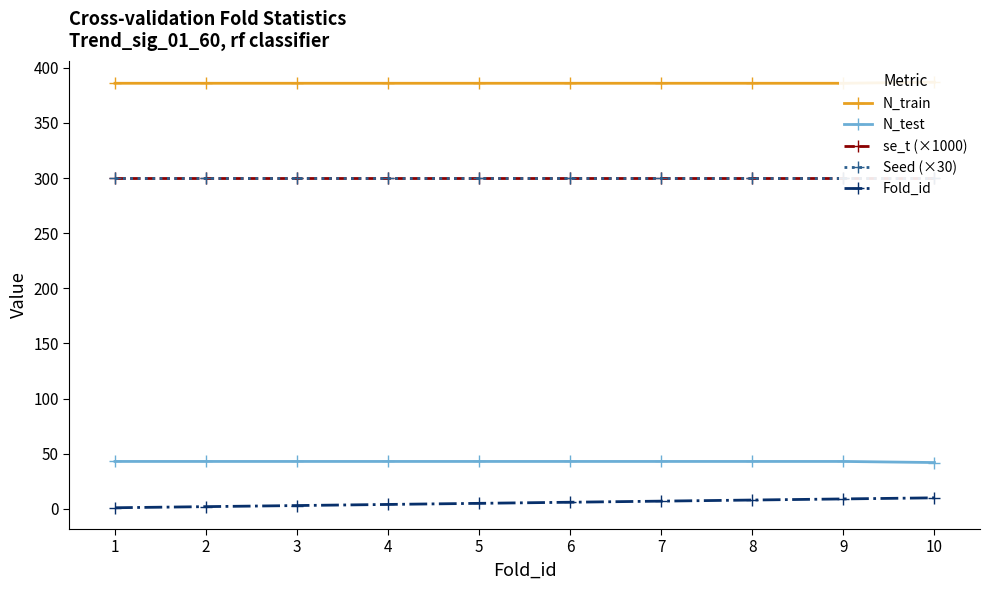

How many lines are shown in the chart?

5